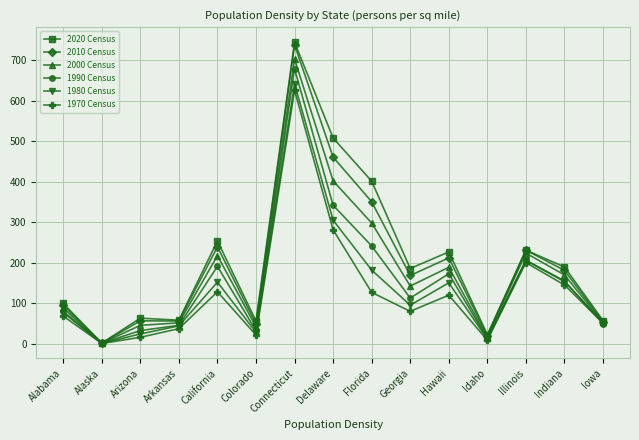

What is the label of the 1st point from the right?

Iowa